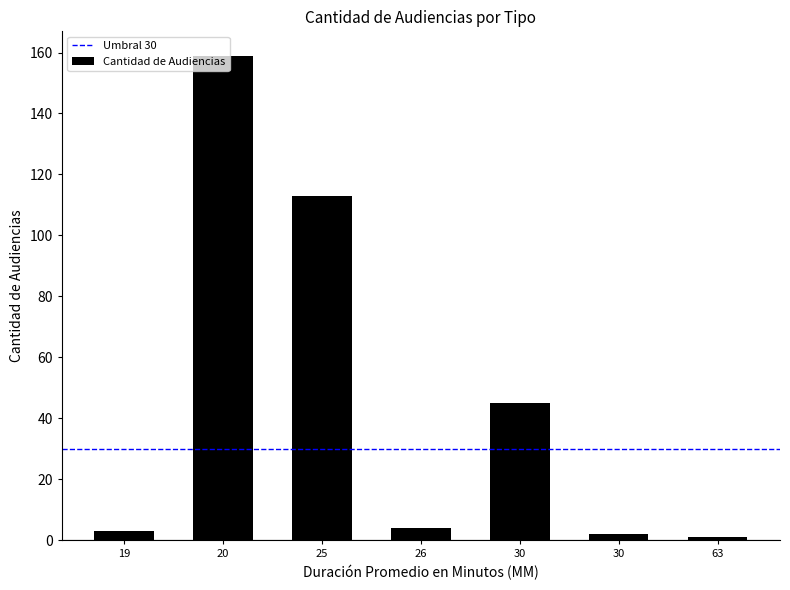

Are the bars horizontal?

No